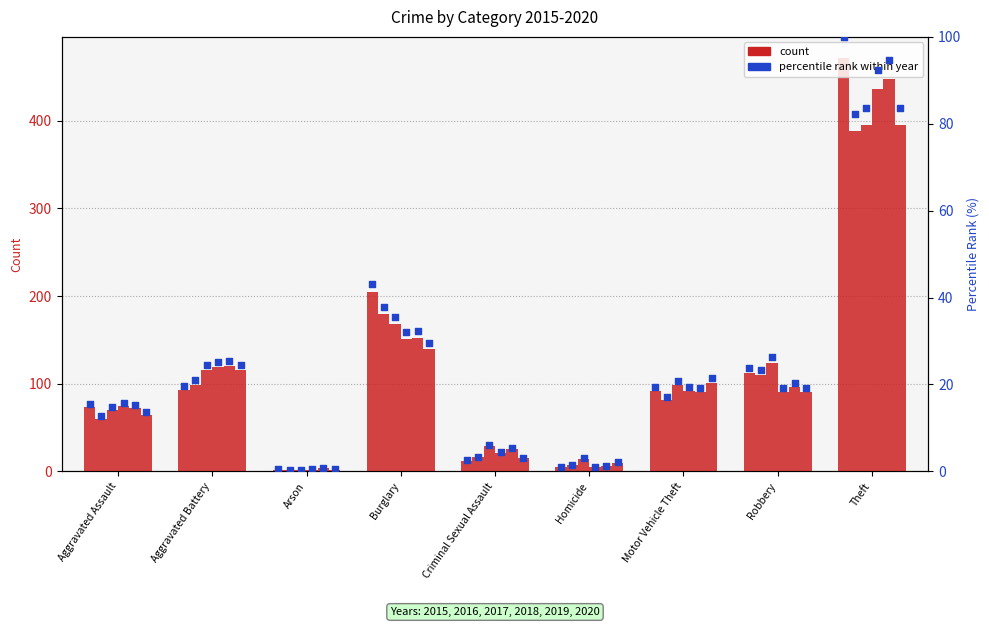

At which category is the sum across all series the highest?

Theft